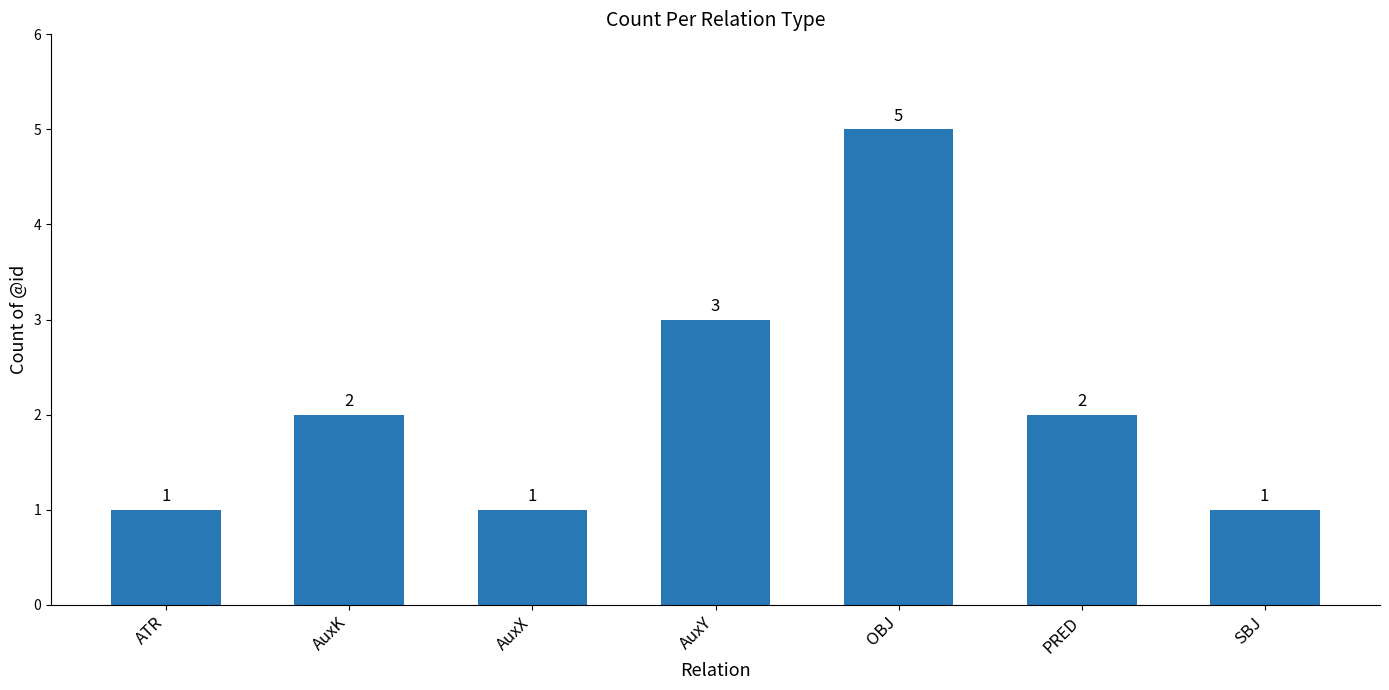

What is the label of the 4th bar from the right?

AuxY